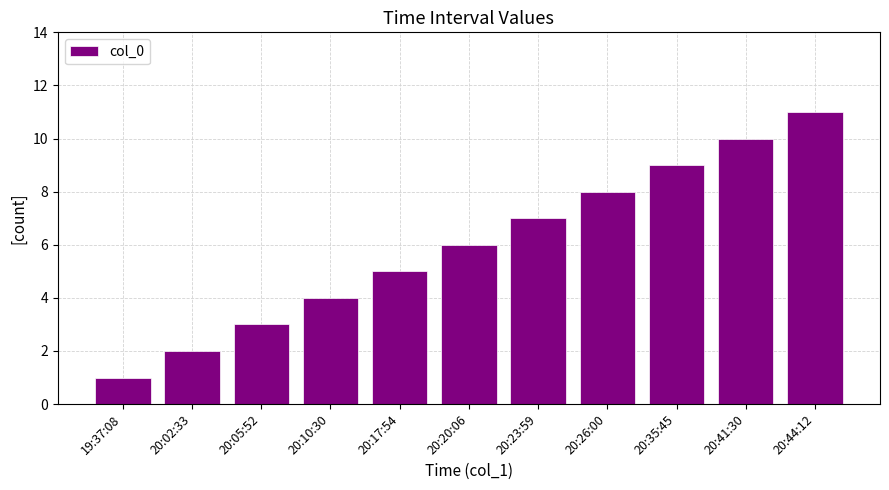

What is the ratio of the value at 20:10:30 to the value at 20:17:54?

0.8